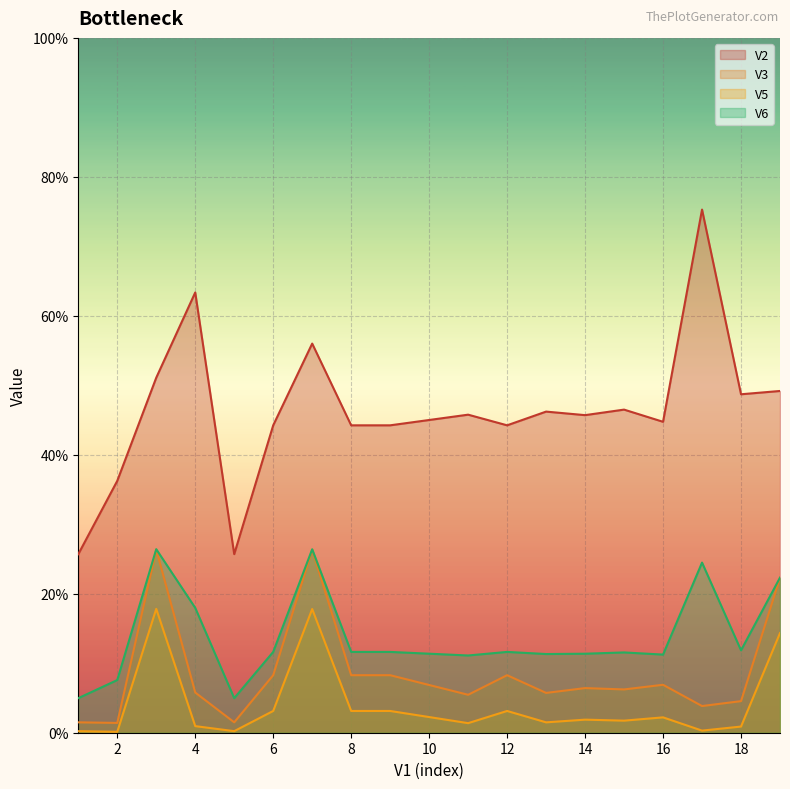

True or false: V5 has a value of 0.0 at 4.

True